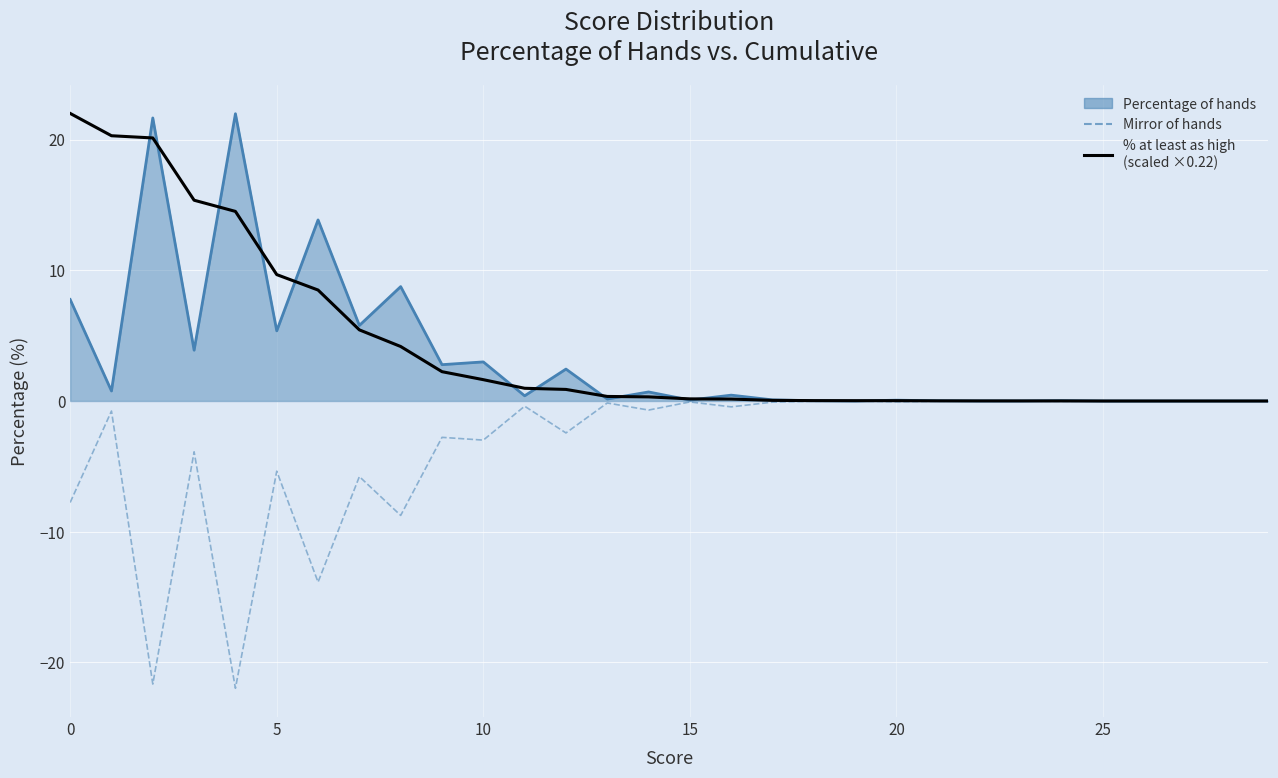

The Percentage at least as high (scaled) series shows 0.0 at 24. True or false?

False